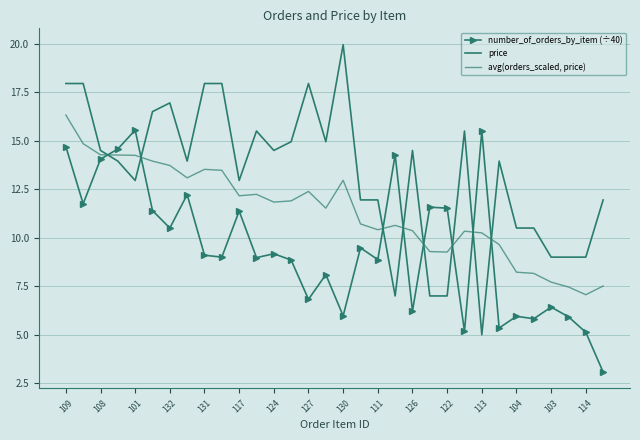

True or false: avg(orders_scaled, price) and number_of_orders_by_item (÷40) intersect in this chart.

True